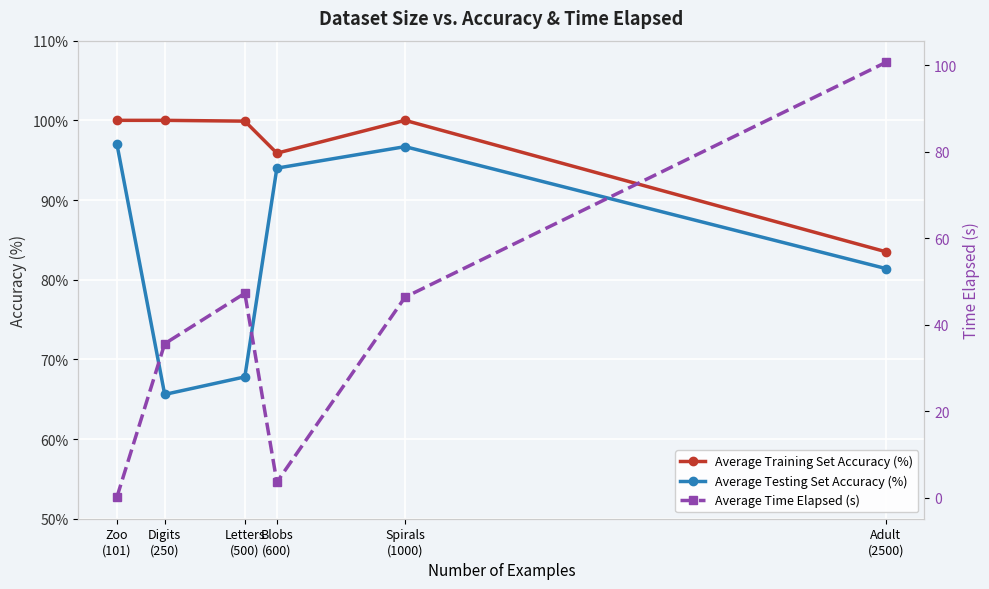

What position from the right is Digits
(250)?

5